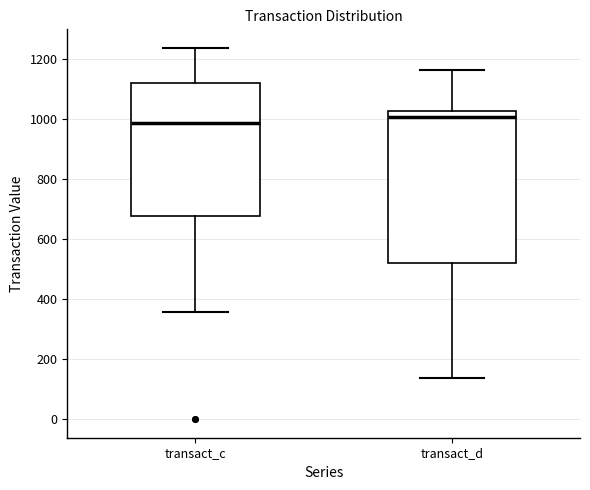

Comparing the boxes themselves (not the whiskers), which one is the tallest?

transact_d